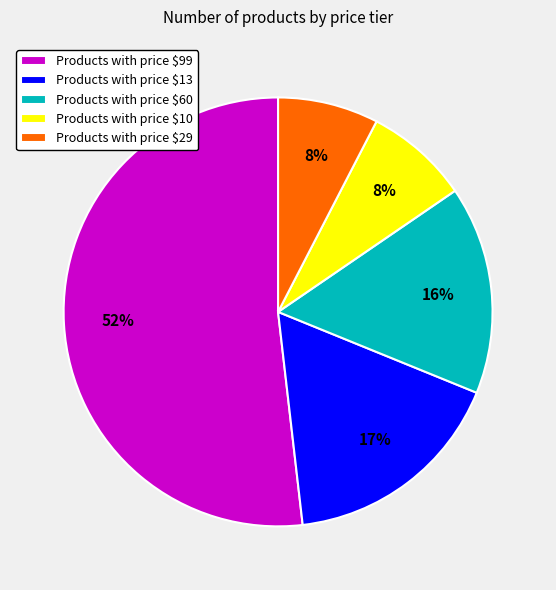

Does any single category account for the majority?

Yes